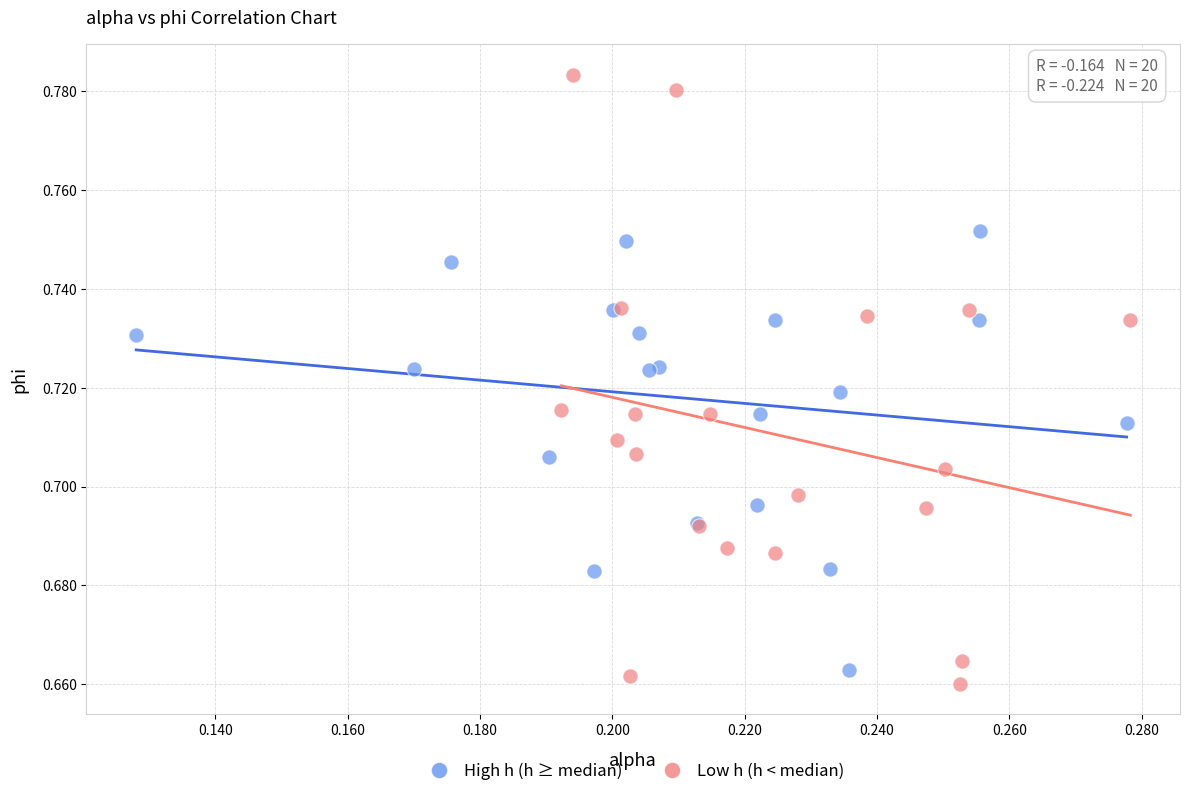

Which series has the largest Y range (max minus min)?

Low h (h < median)